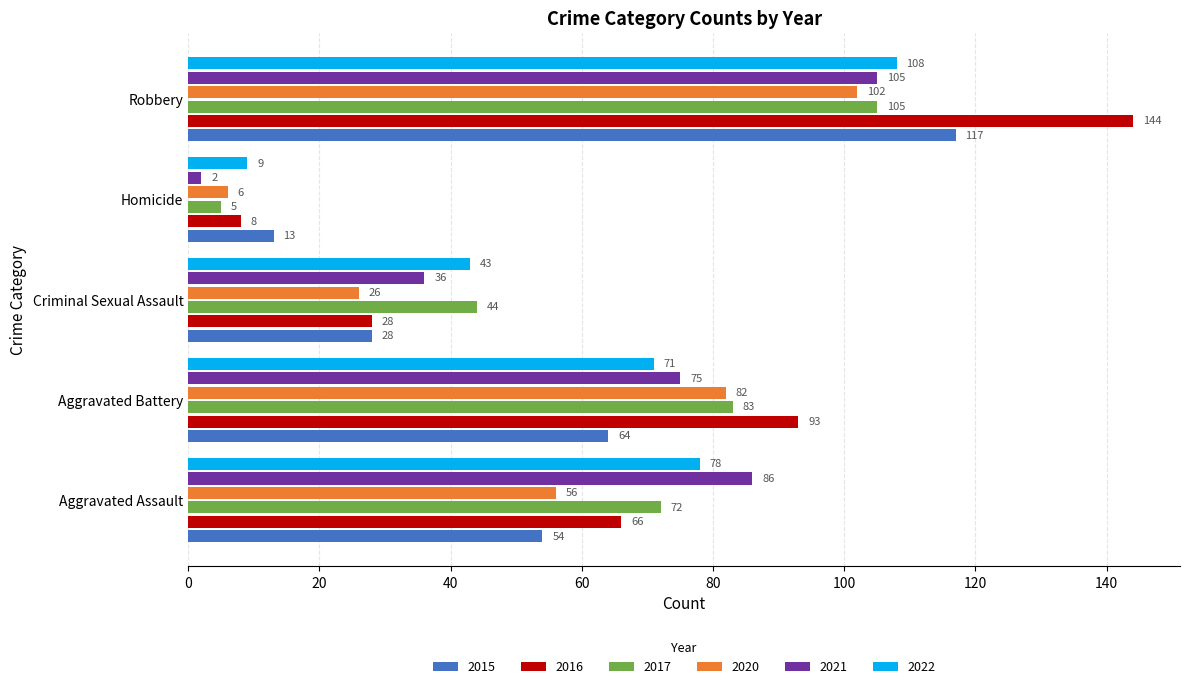

At which category is the sum across all series the highest?

Robbery